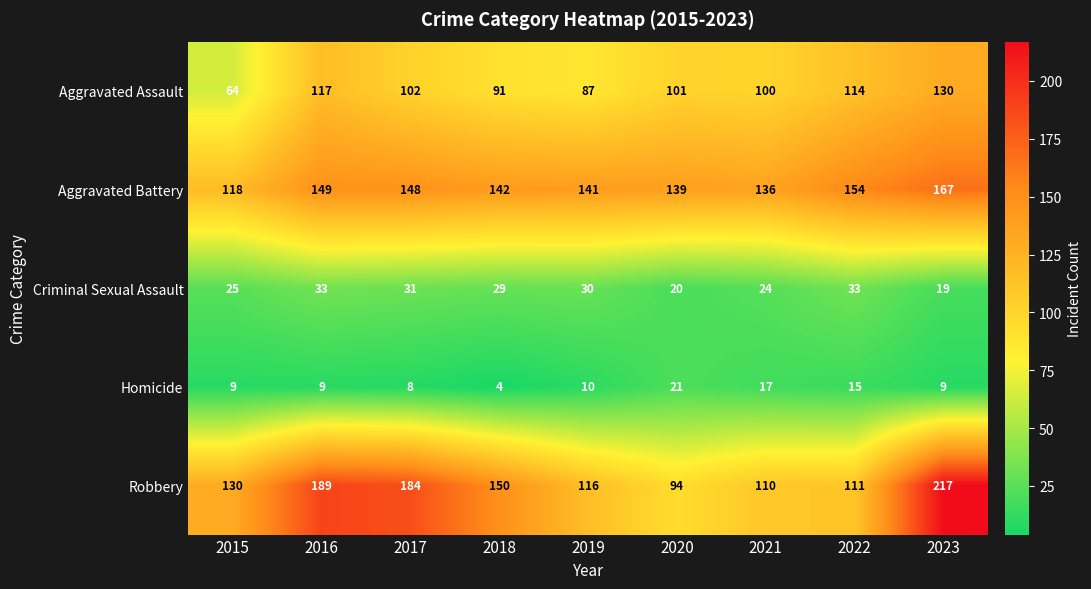

The value of Criminal Sexual Assault at 2017 is 31. True or false?

True